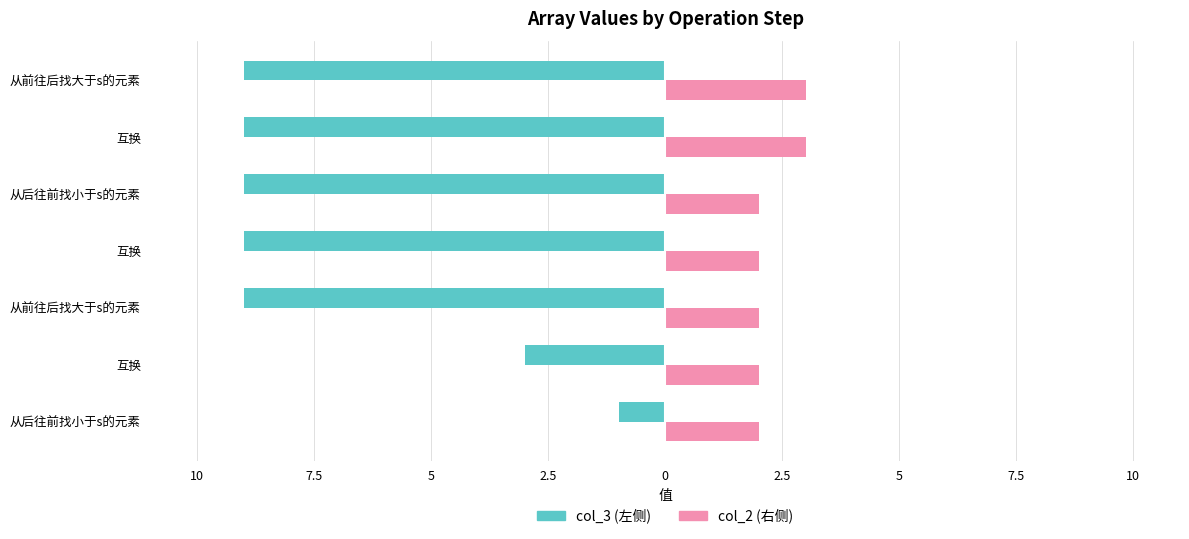

What are all the series names shown in the legend?

col_3 (左侧), col_2 (右侧)